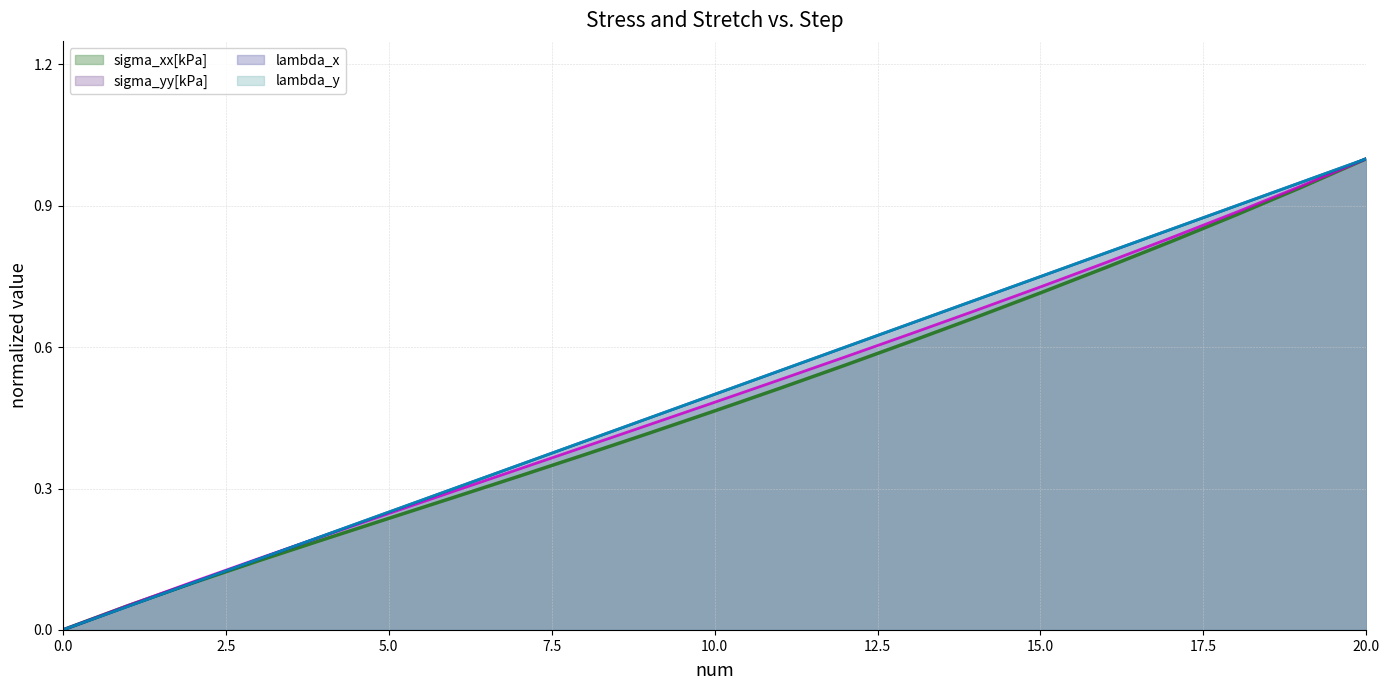

True or false: lambda_y and lambda_x intersect in this chart.

True